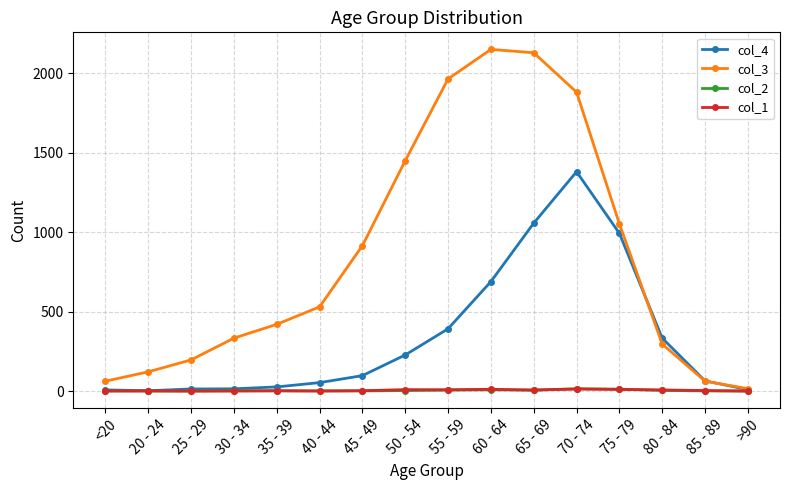

Is it true that col_2 equals 14 at 70 - 74?

True